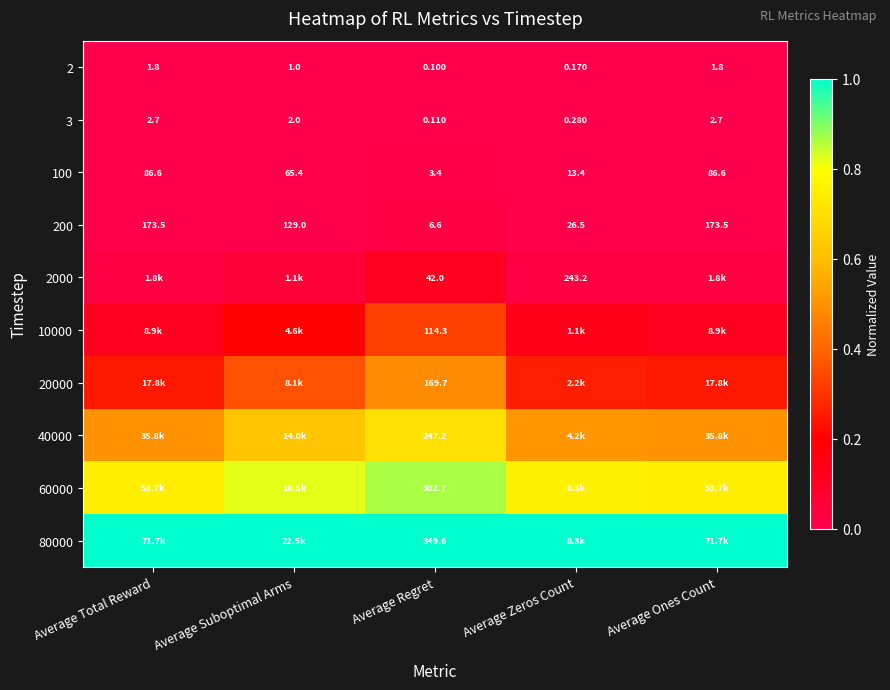

Which category has the lowest value in the 3 series?

Average Regret